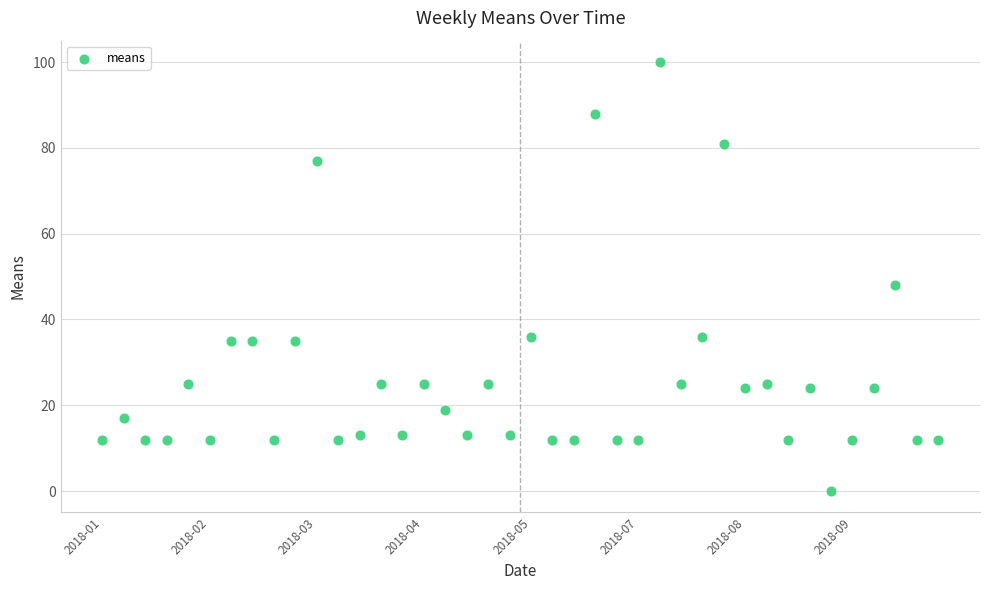

What is the range of Y values (max minus min)?

100